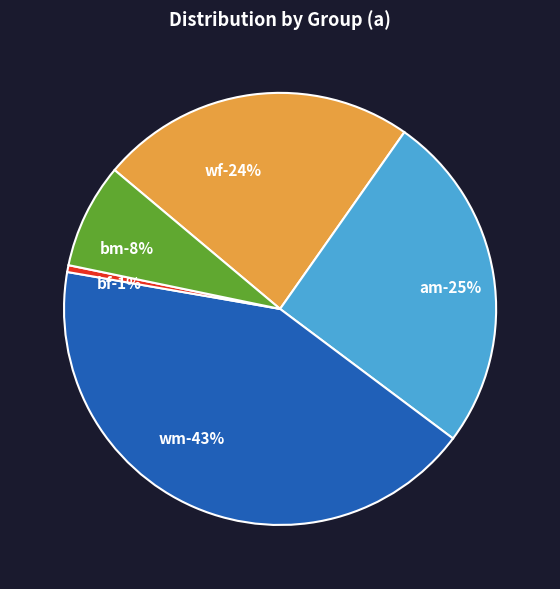

Which category has the biggest portion of the pie?

wm